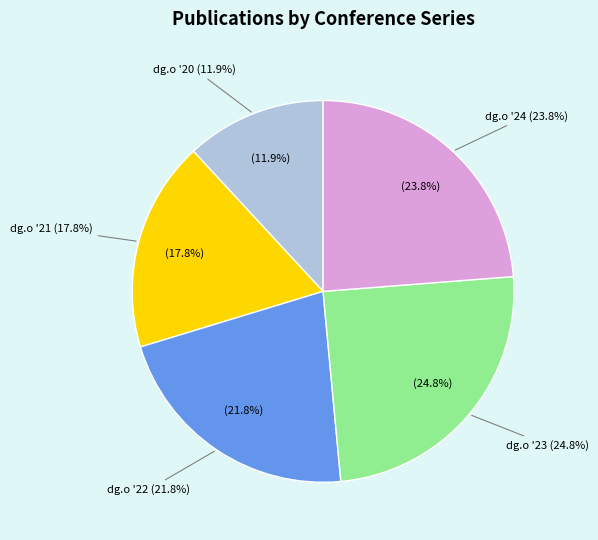

True or false: dg.o '21 accounts for 18% of the total.

True